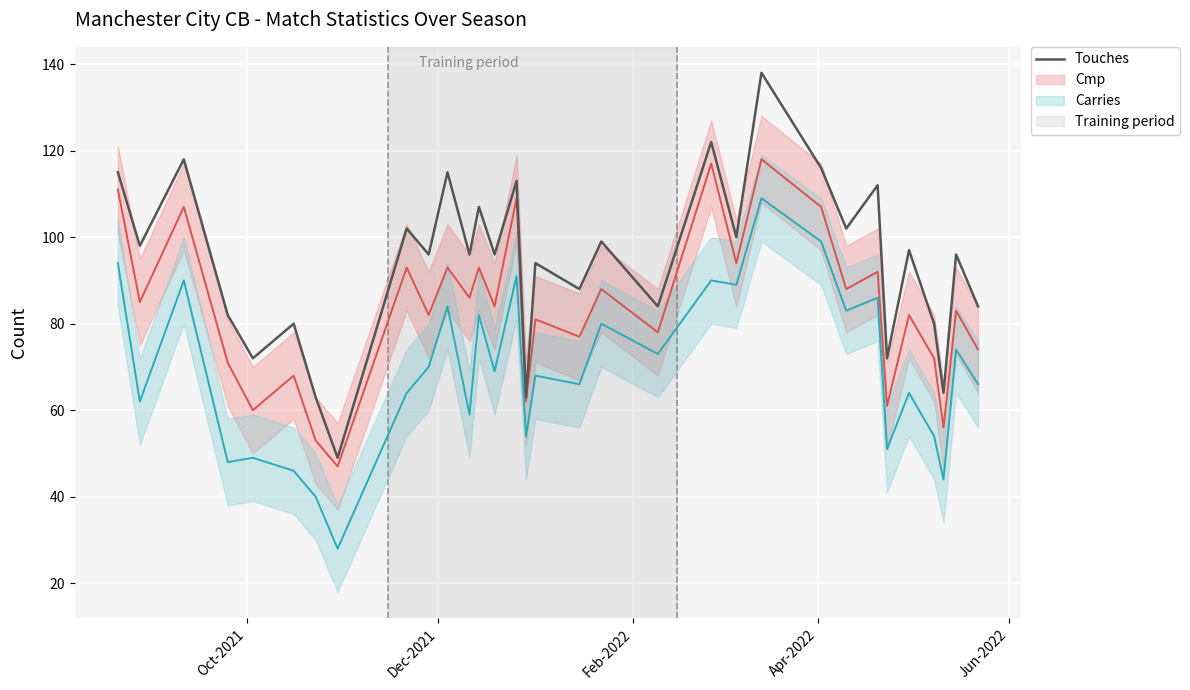

What is the maximum value for Touches?

138